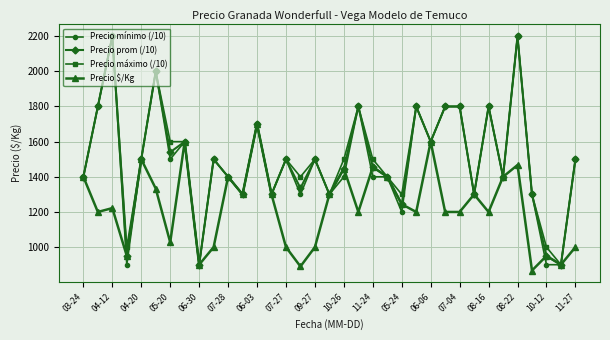

At how many categories does at least one series exceed 1159?

31